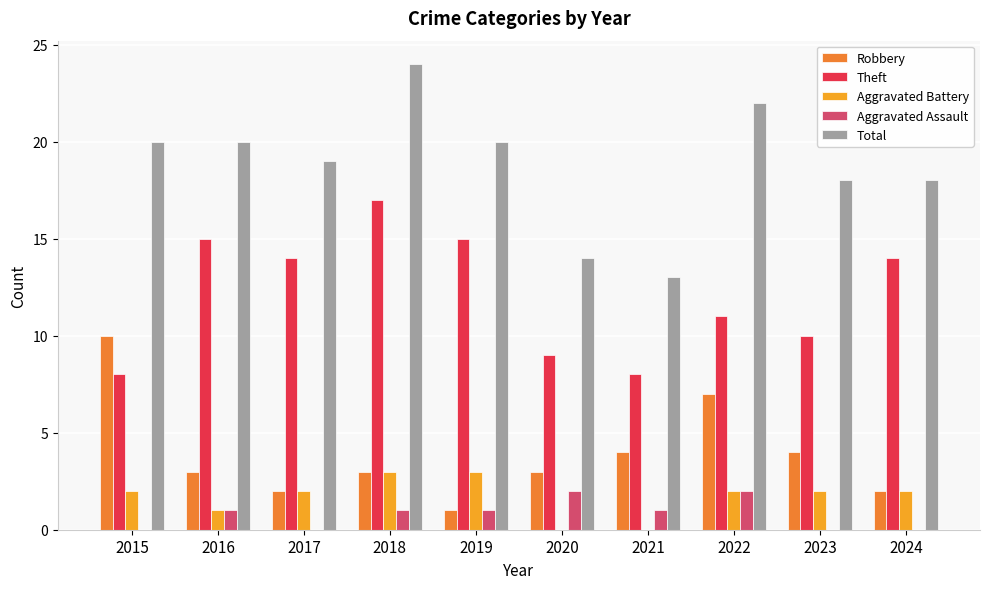

Is it true that Total equals 22 at 2022?

True